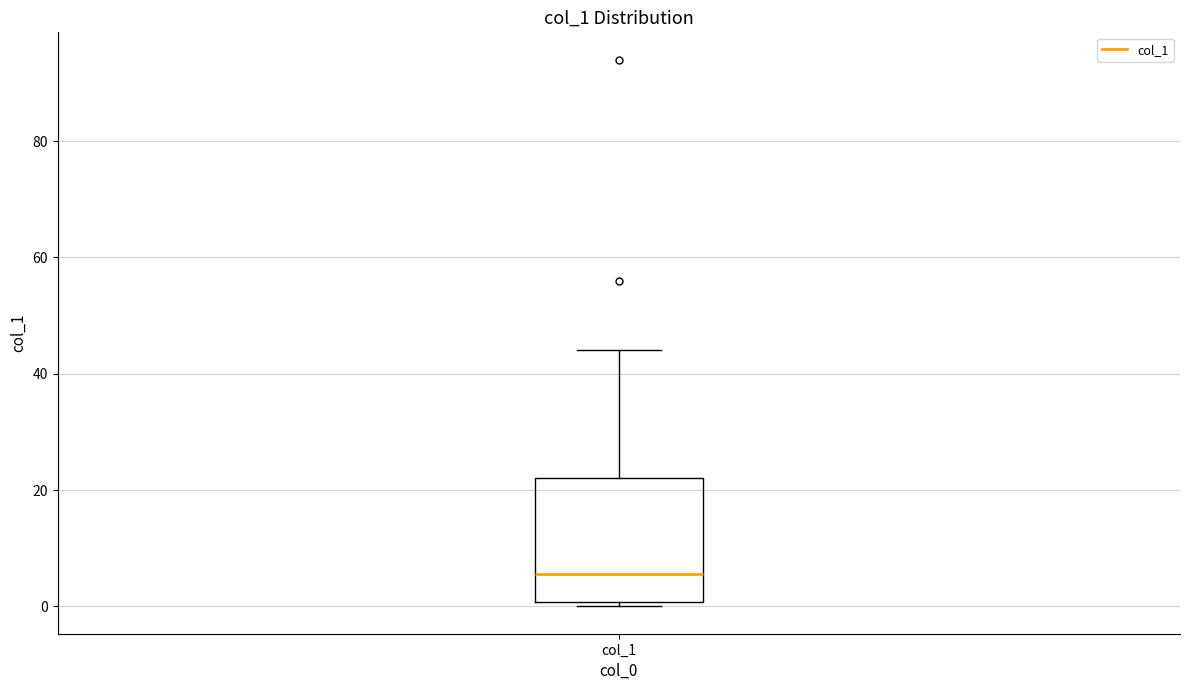

Where is the upper edge of the box for col_1 on the y-axis? The values are not printed on the chart, so give them approximately, as read against the axis.

22